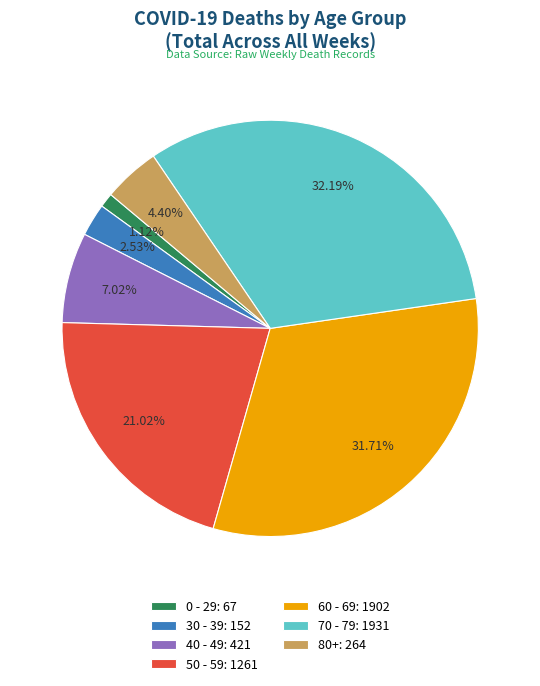

How many segments does this pie chart have?

7